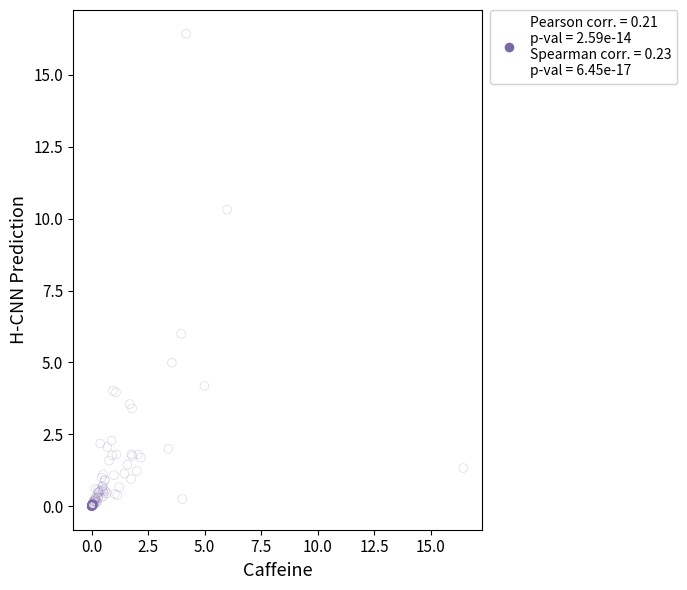

What Y value in the scatter plot is closest to 8?

6.0